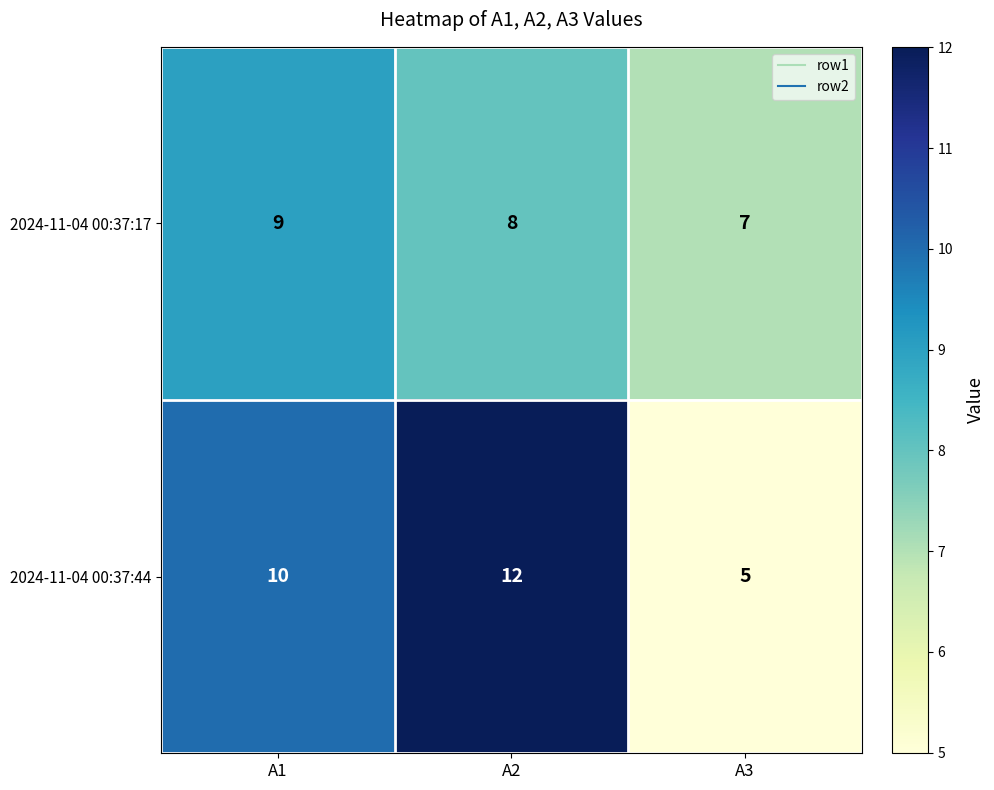

What is the sum of all 2024-11-04 00:37:44 values?

27